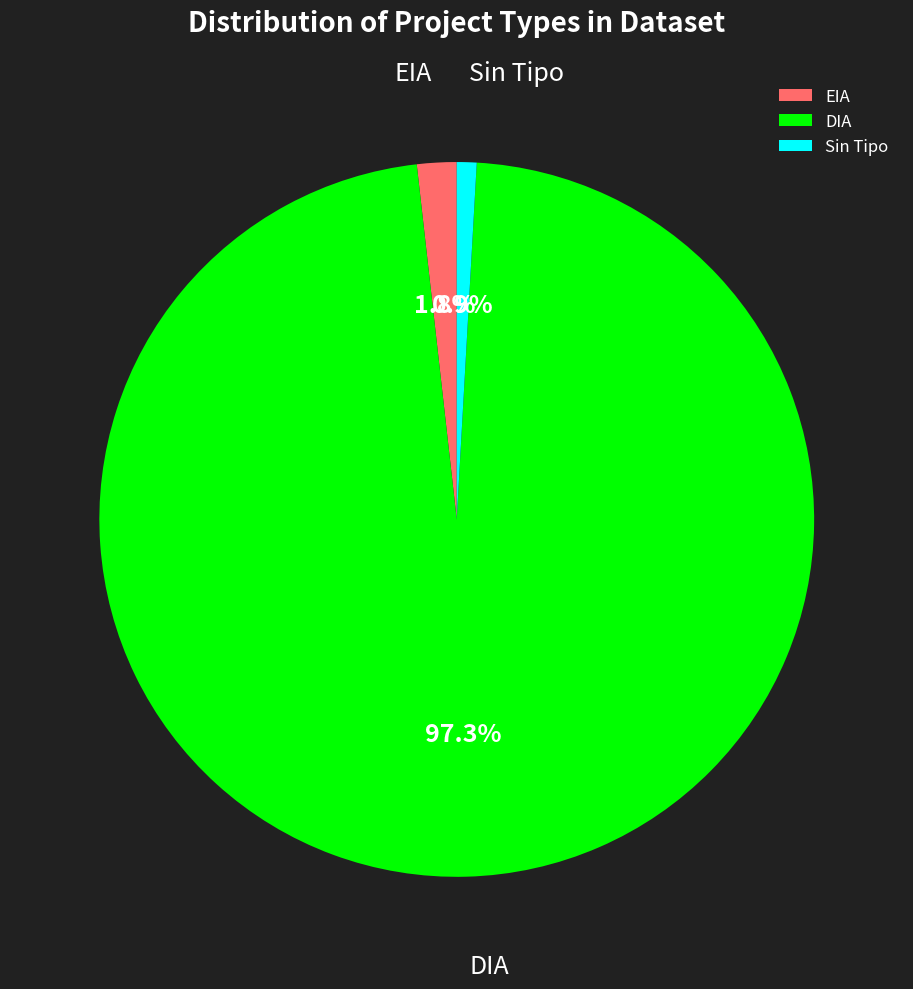

The DIA slice represents 87% of the pie. True or false?

False